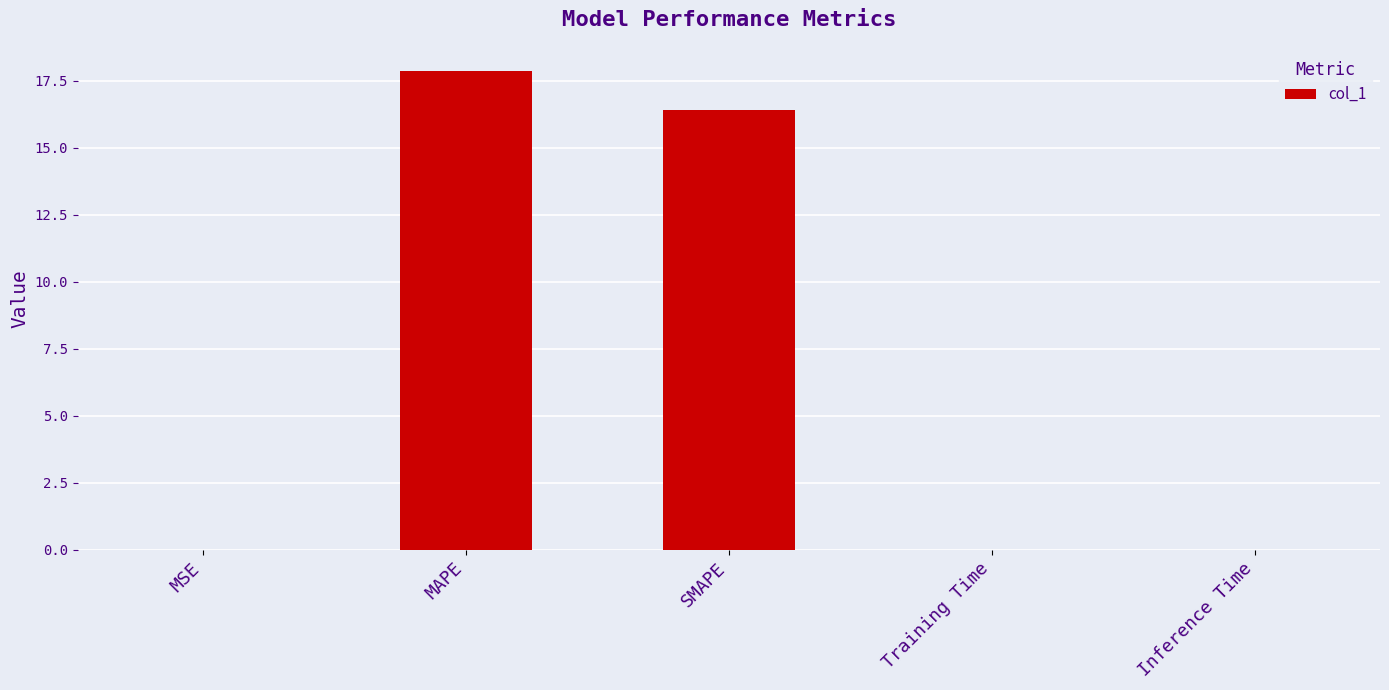

Are the bars horizontal?

No